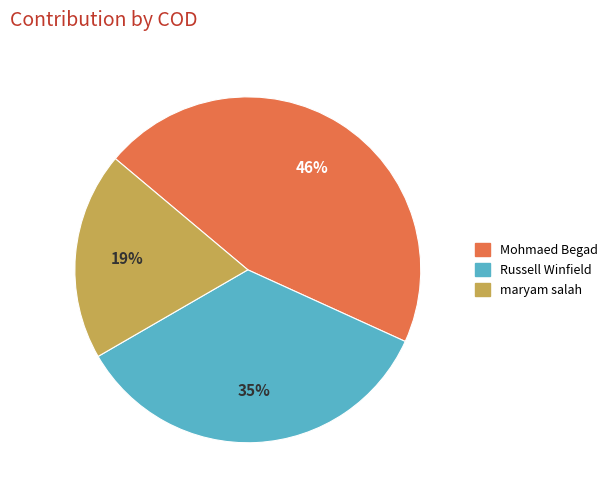

Does any single category account for the majority?

No